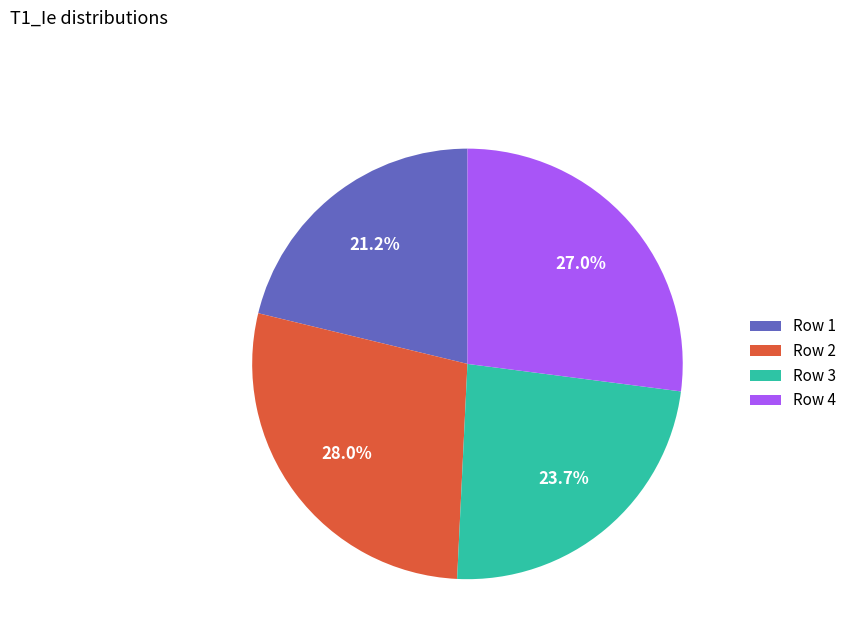

How much of the chart is everything except Row 3?

76.3%